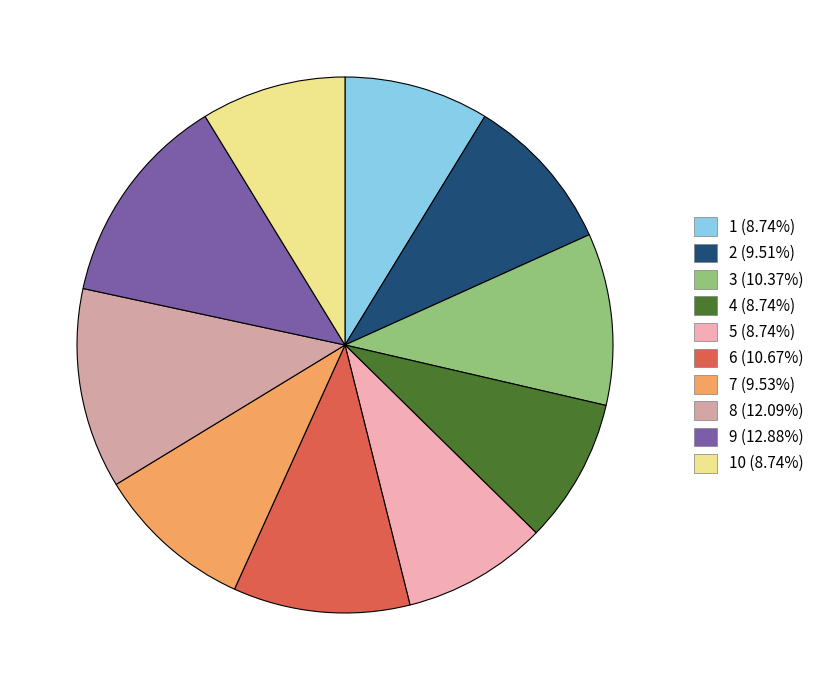

Count the number of slices in the pie.

10